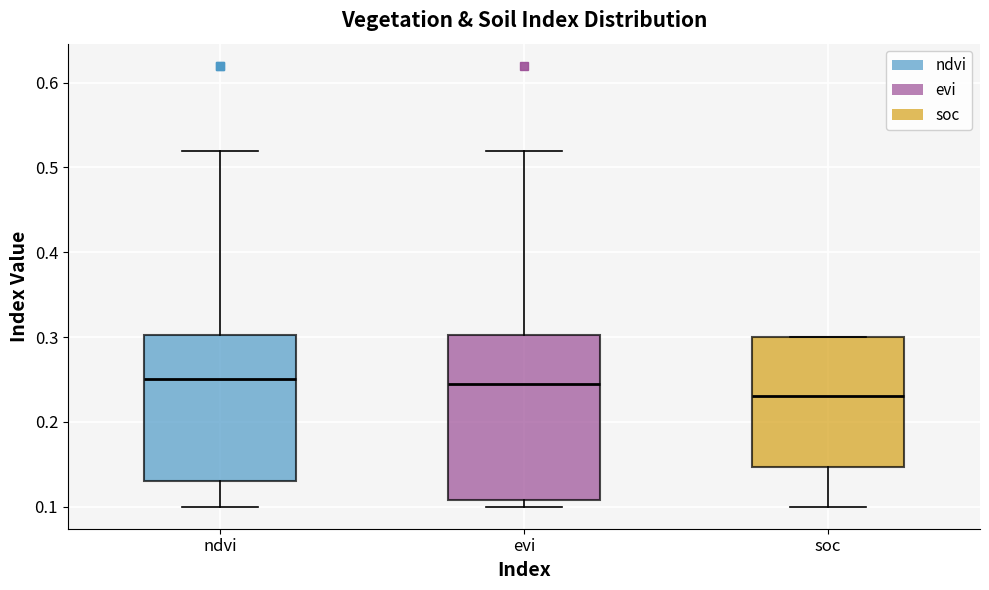

Where does the upper whisker of the box for evi end on the y-axis? The values are not printed on the chart, so give them approximately, as read against the axis.

0.52